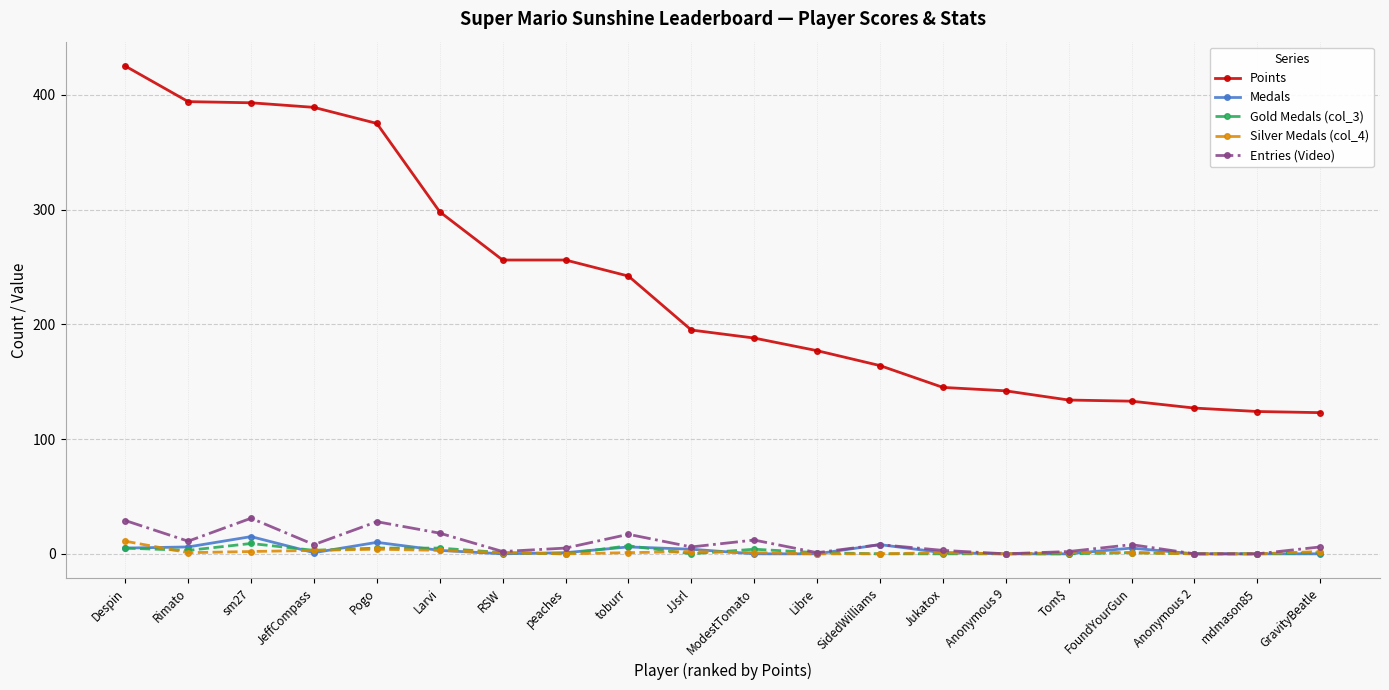

At how many categories does at least one series exceed 306?

5